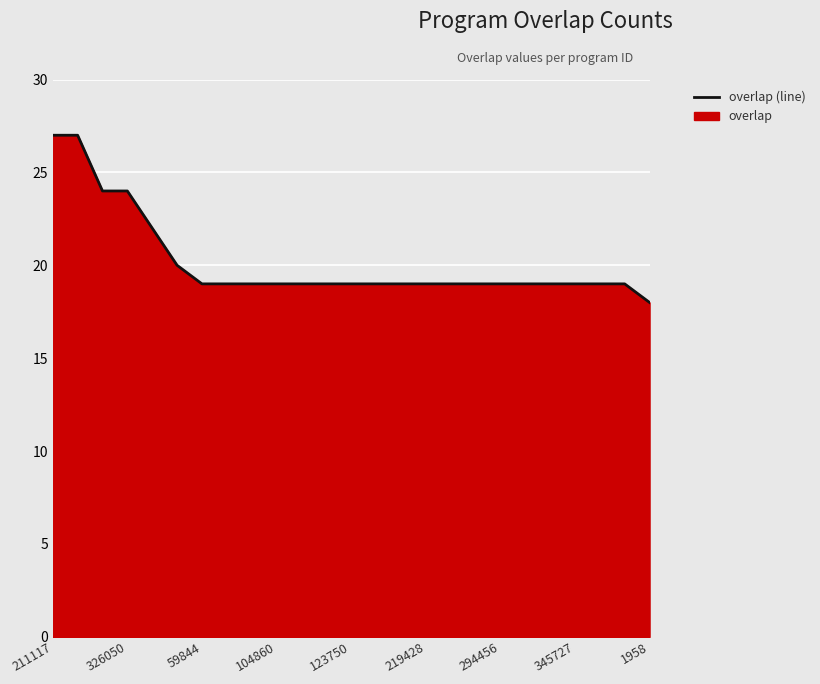

How many data points are above 19?

6